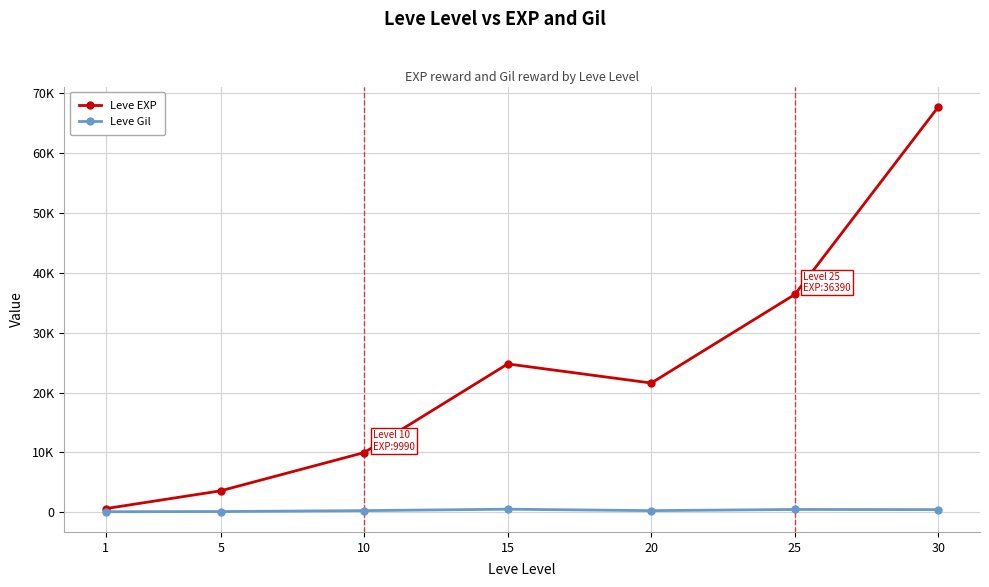

At which category is the sum across all series the highest?

30